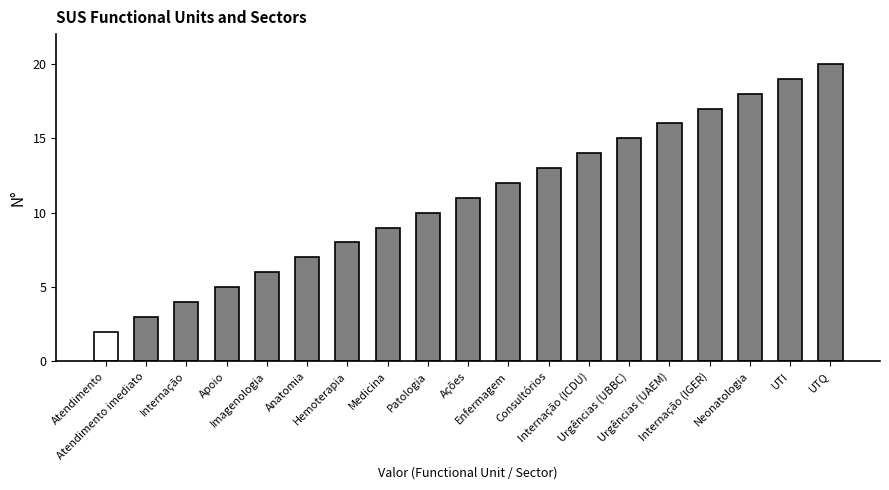

The chart shows a value of 20 at UTQ. True or false?

True